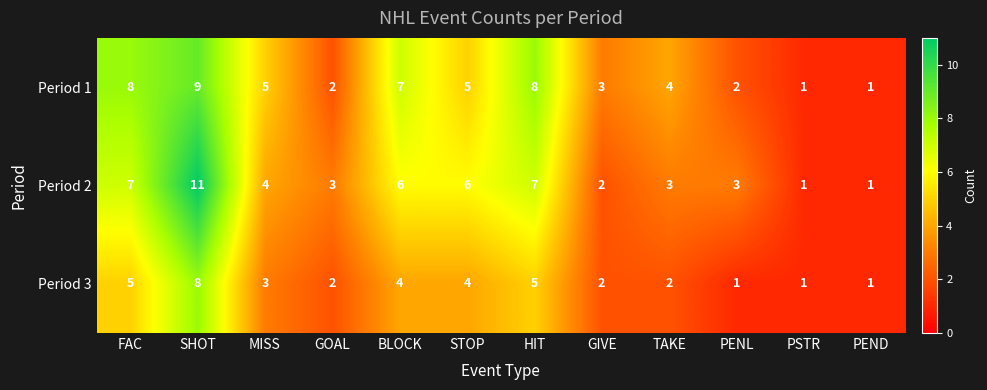

How many distinct data groups are displayed?

3